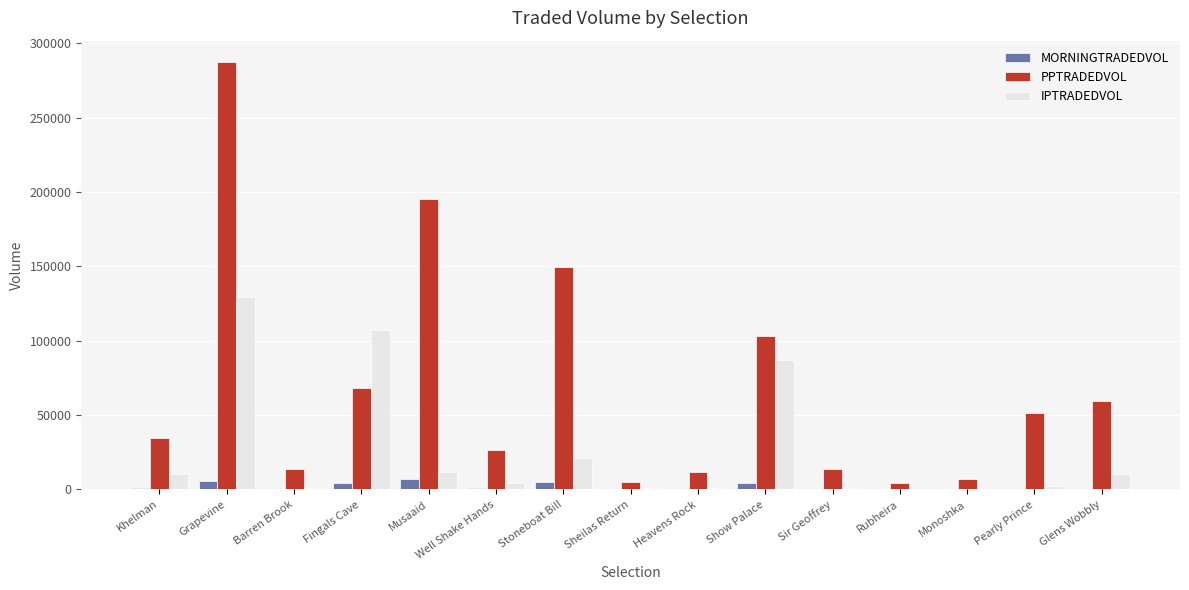

What is the maximum value shown in the chart?

287465.4